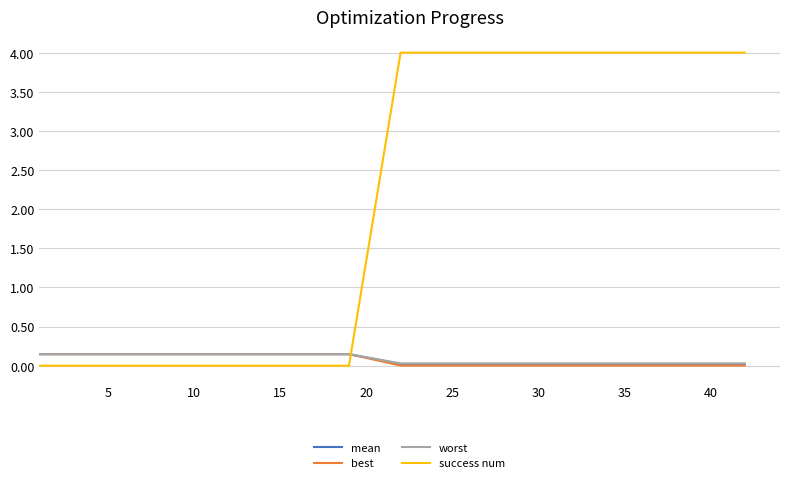

What is the maximum value shown in the chart?

4.0